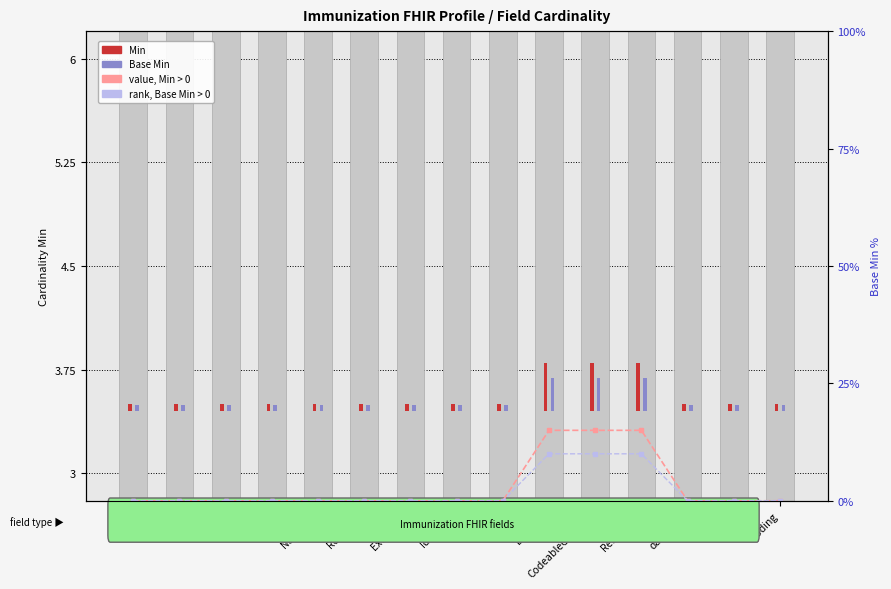

Count the number of categories in the chart.

15